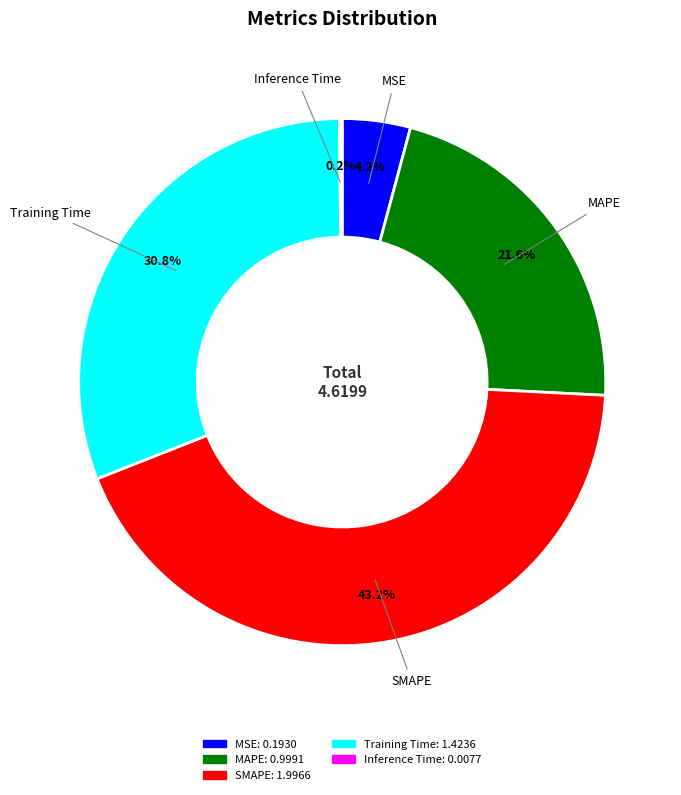

To the nearest percent, what is the average slice percentage?

20%